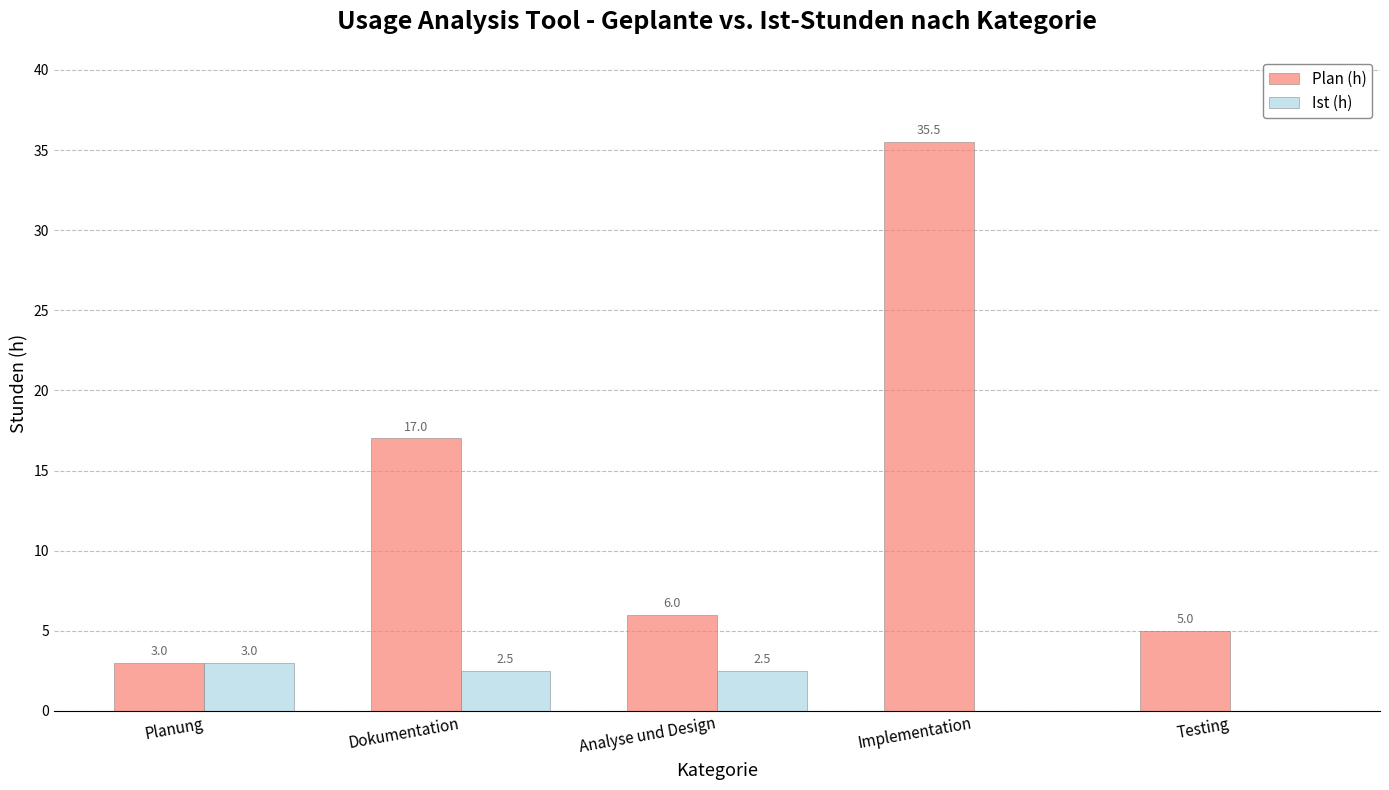

Reading left to right, extract all data points from this chart.

Plan (h): Planung=3.0	Dokumentation=17.0	Analyse und Design=6.0	Implementation=35.5	Testing=5.0
Ist (h): Planung=3.0	Dokumentation=2.5	Analyse und Design=2.5	Implementation=0.0	Testing=0.0